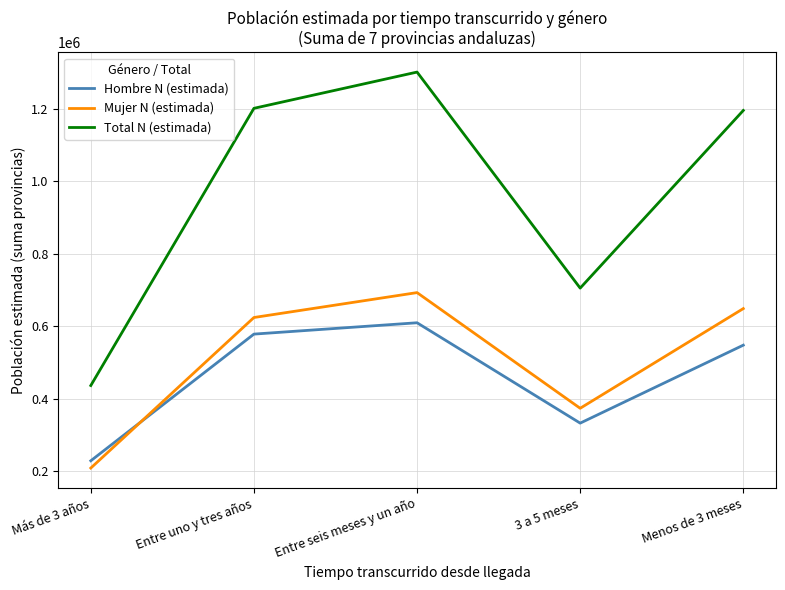

True or false: Mujer N (estimada) and Total N (estimada) intersect in this chart.

False